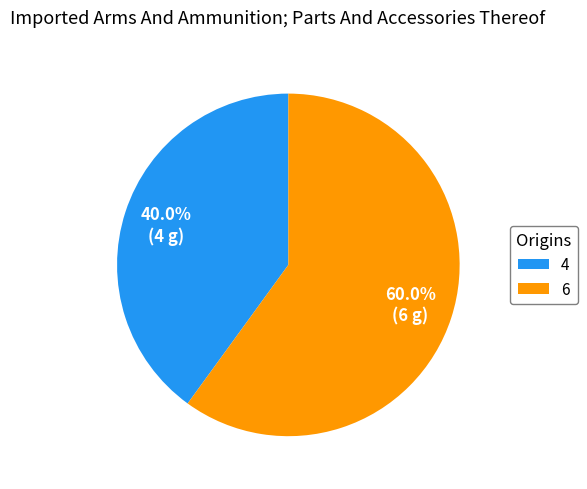

What portion of the pie excludes 4?

60.0%